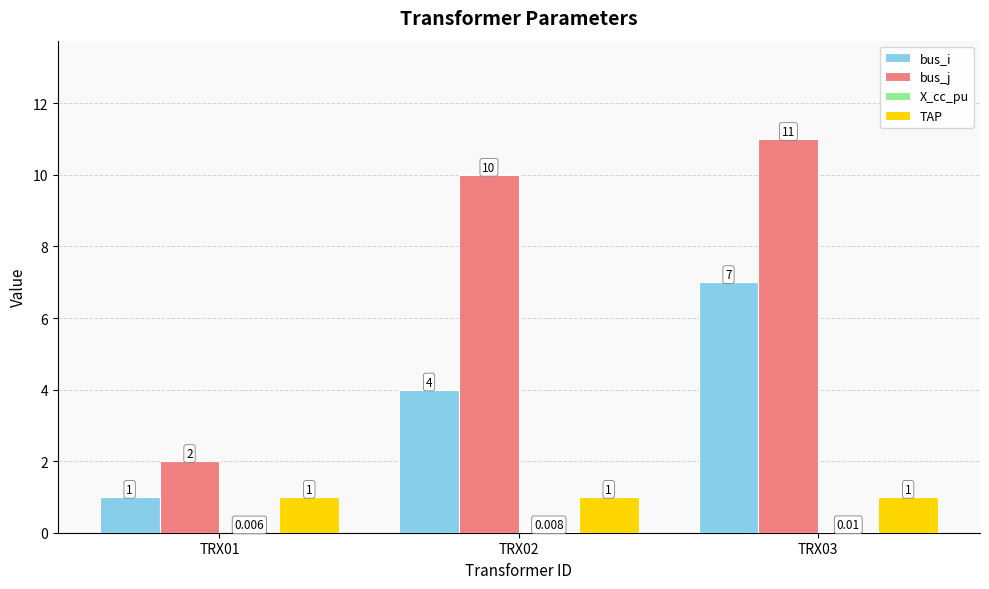

The TAP series shows 1.7 at TRX03. True or false?

False